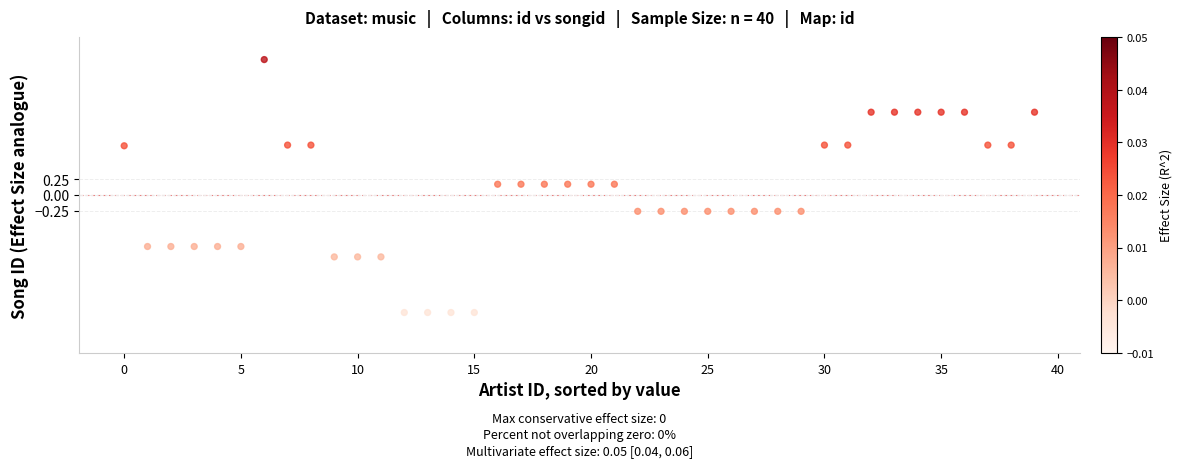

What is the range of Y values (max minus min)?

4.0